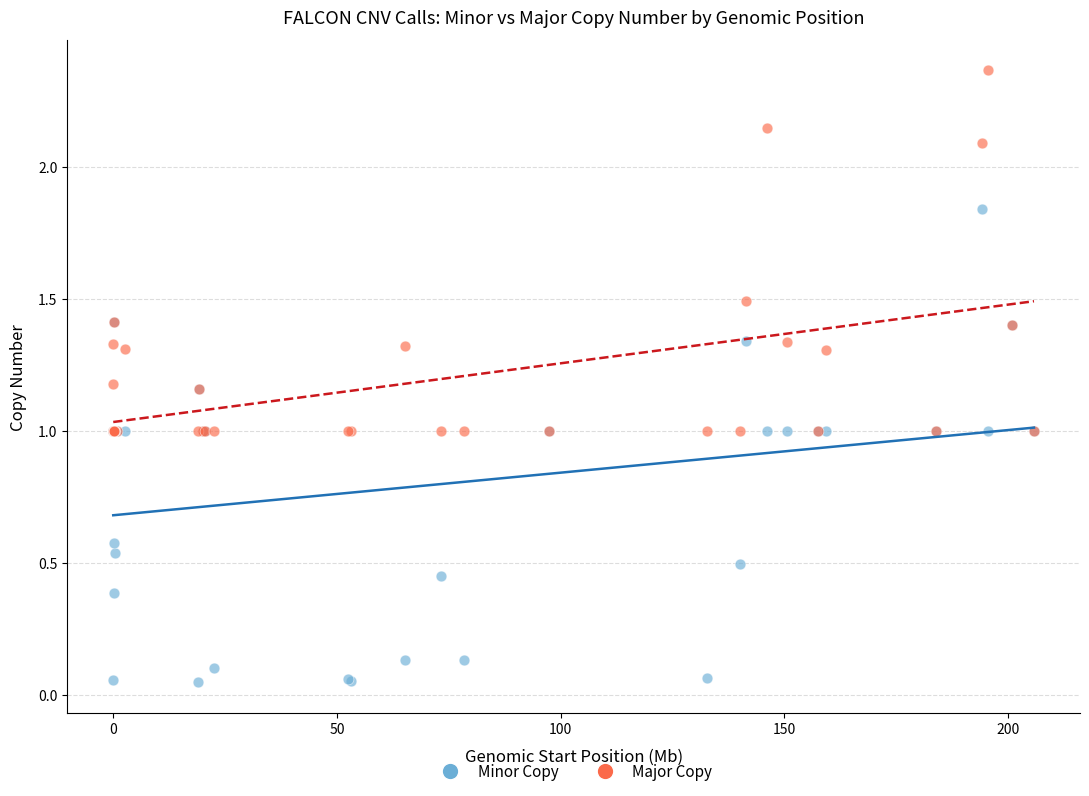

What are all the series names shown in the legend?

Minor Copy, Major Copy